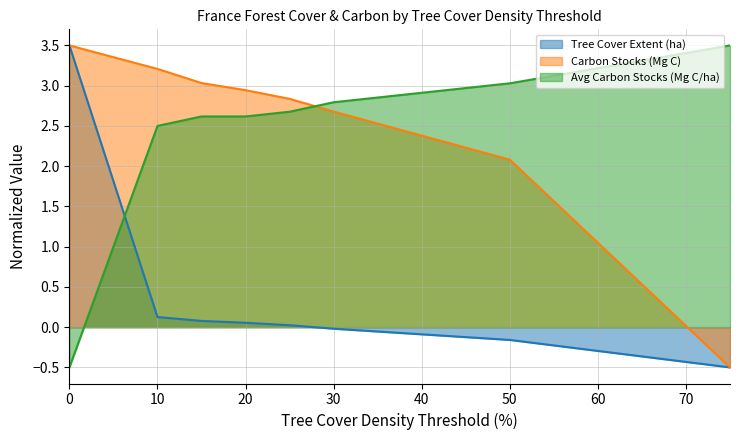

How many data points in umd_tree_cover_extent_2000__ha are less than 0?

3